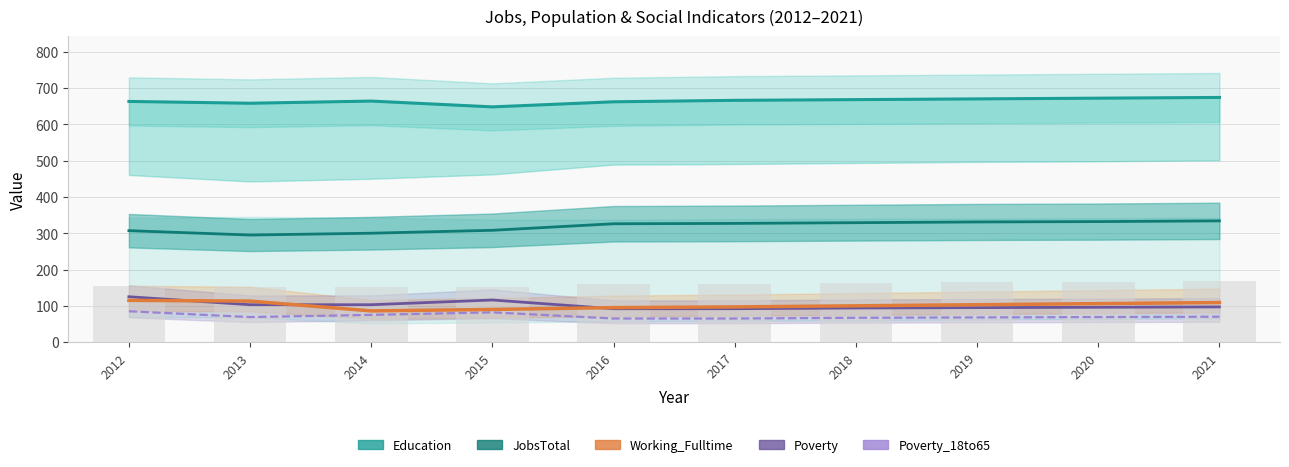

Which series changed the most between 2015 and 2017?

Poverty